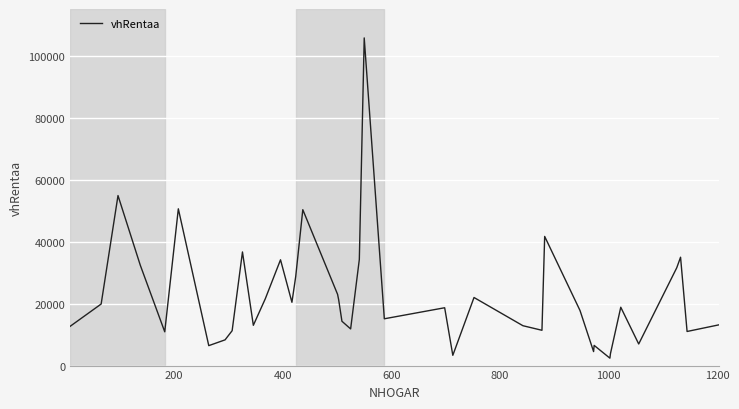

What is the smallest value displayed?

2394.3